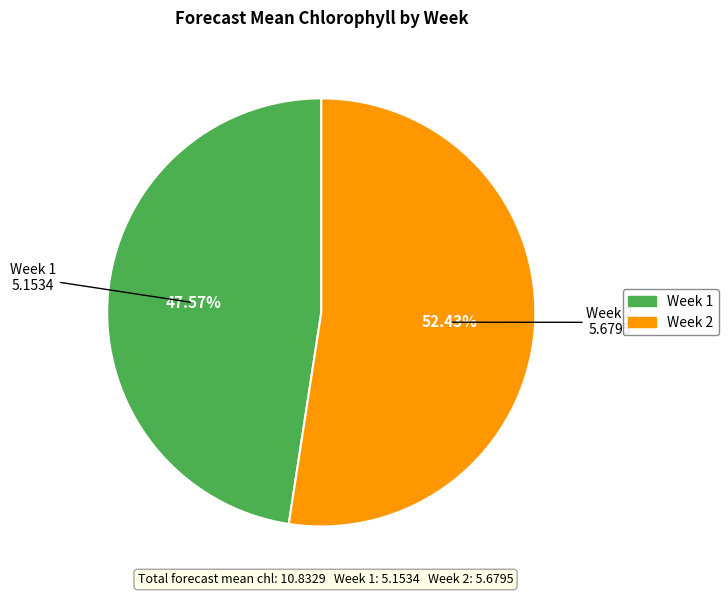

Is it true that Week 1 is 48% of the pie?

True